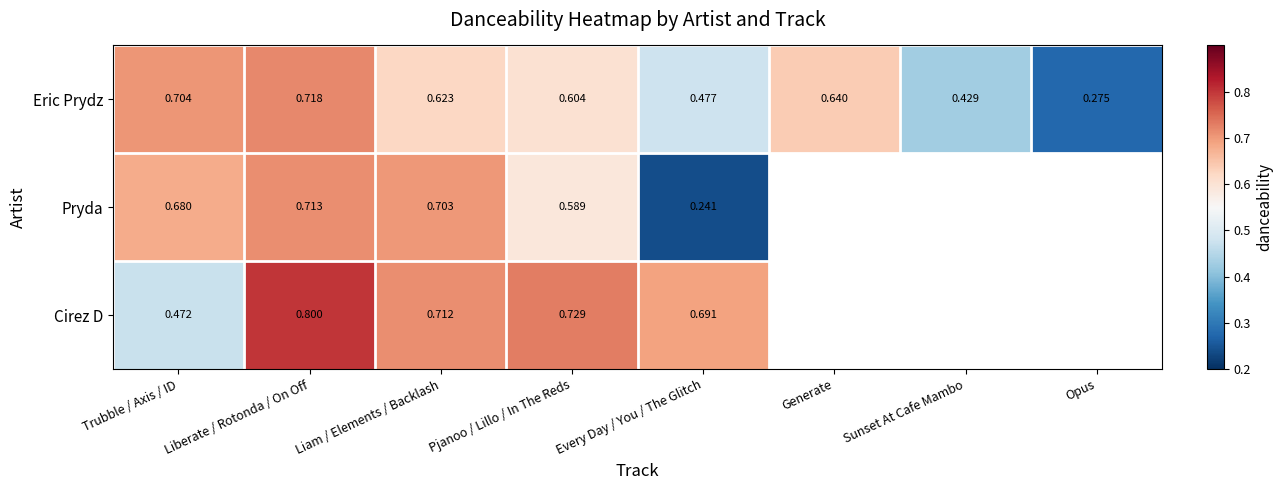

At which label is Eric Prydz closest to 0?

Opus